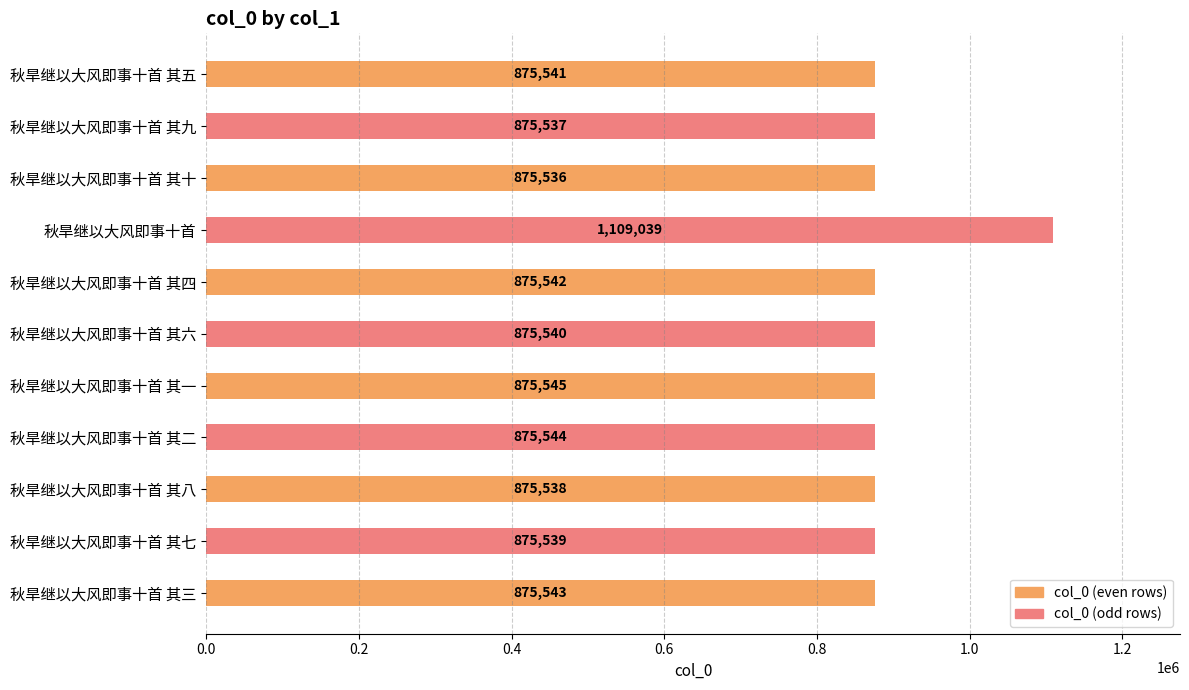

Does the chart contain stacked bars?

No